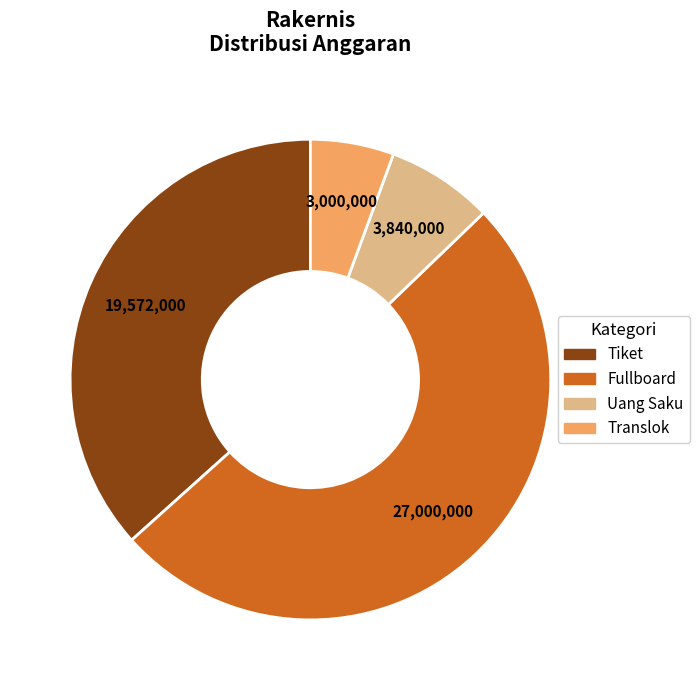

Is there a majority slice in this chart?

Yes